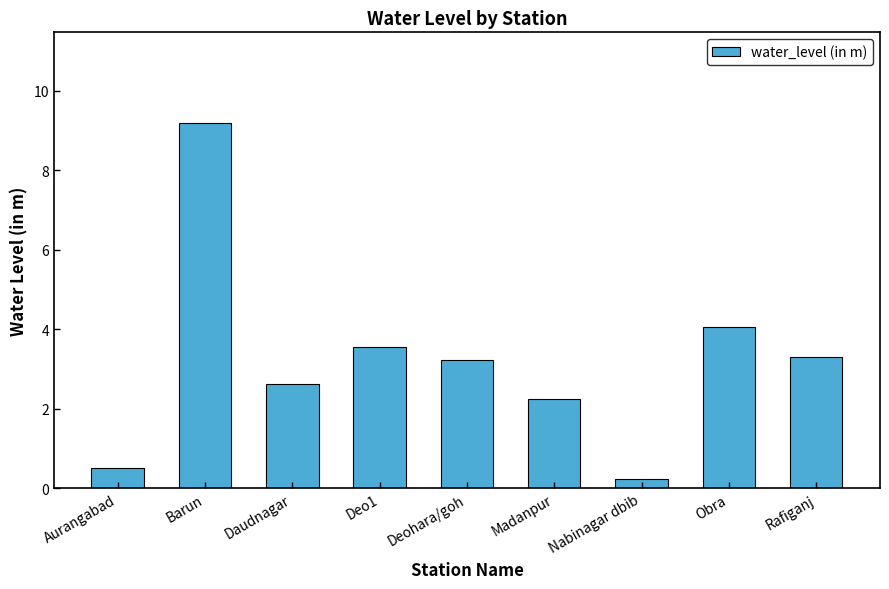

Are the bars grouped side by side (vs. stacked)?

No